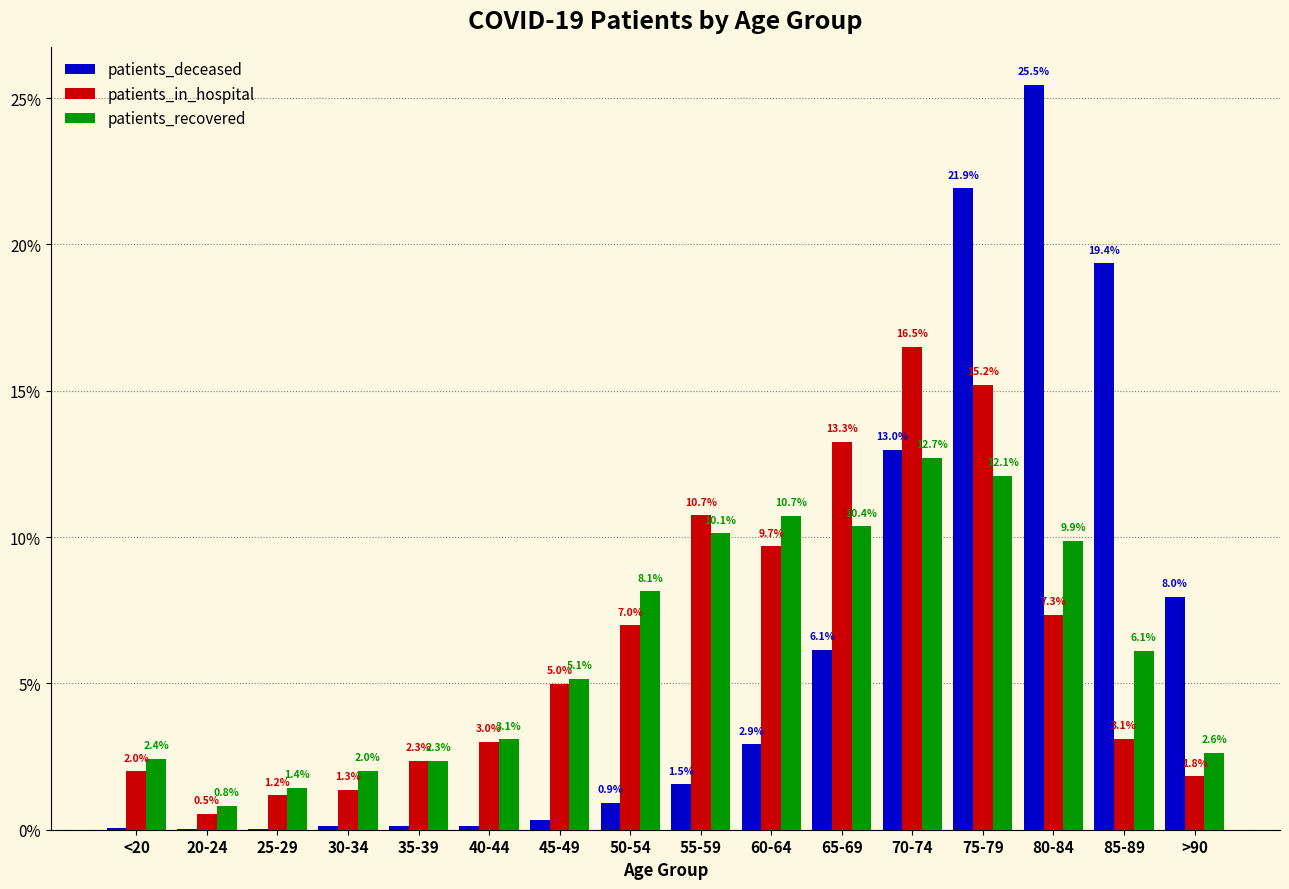

What is the maximum value for patients_recovered?

12.7